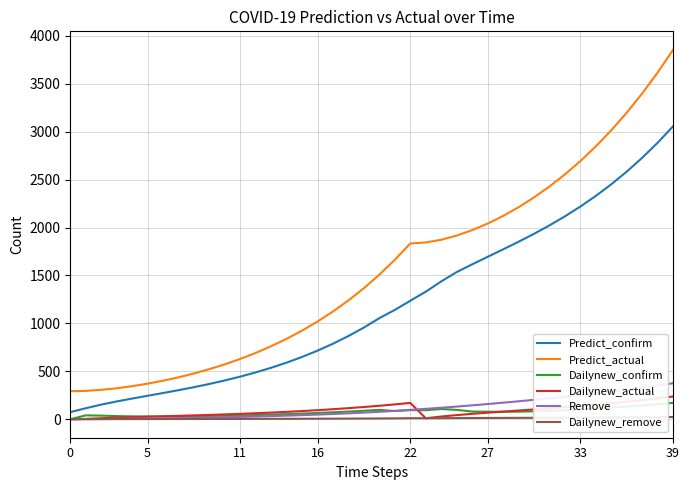

True or false: Remove and Predict_confirm cross at least once.

False